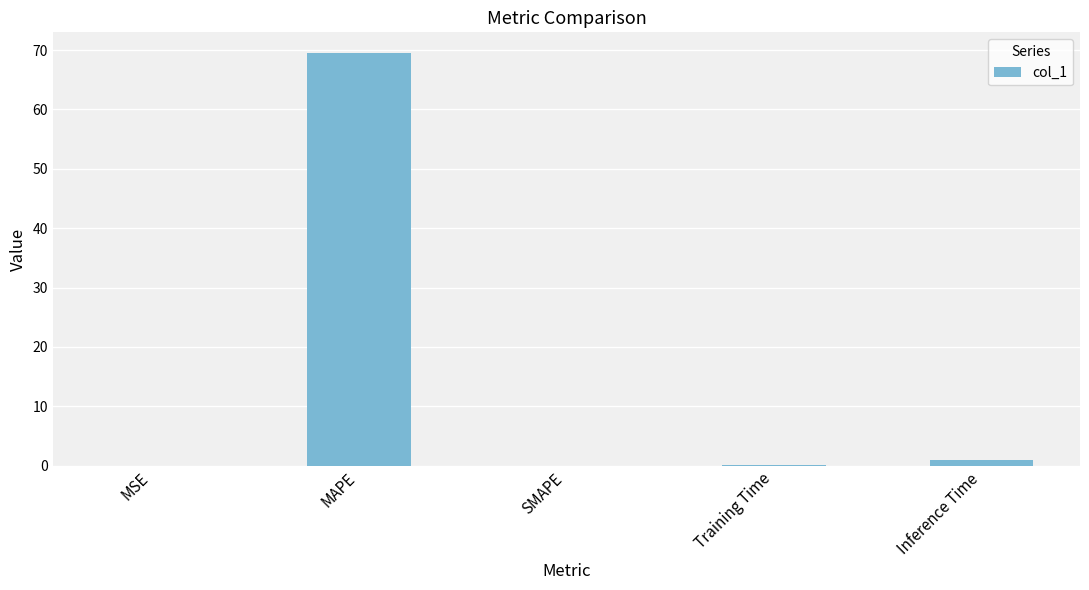

Are the bars grouped side by side (vs. stacked)?

No